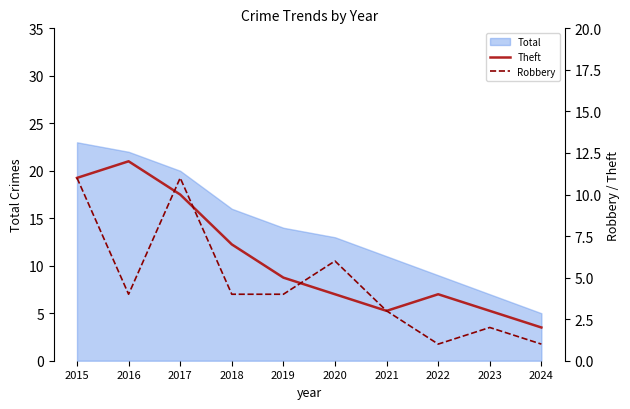

What is the highest value of the Total series?

23